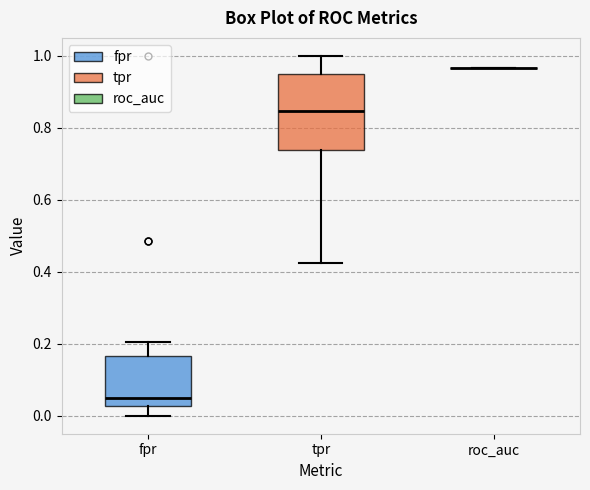

Where does the median line of the box for tpr sit on the y-axis? The values are not printed on the chart, so give them approximately, as read against the axis.

0.84